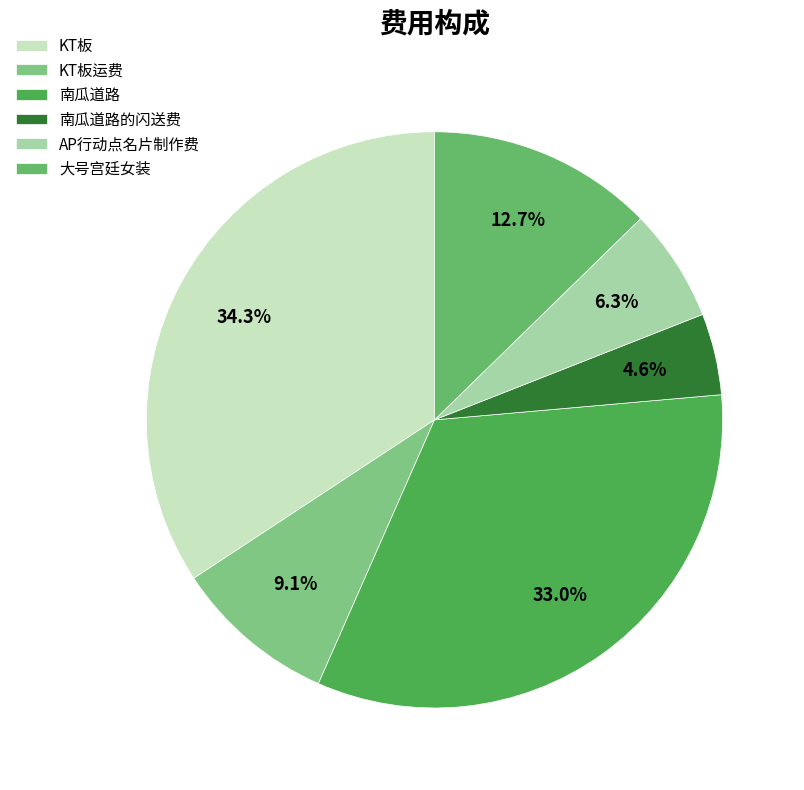

To the nearest percent, what is the combined percentage of 南瓜道路 and KT板?

67%